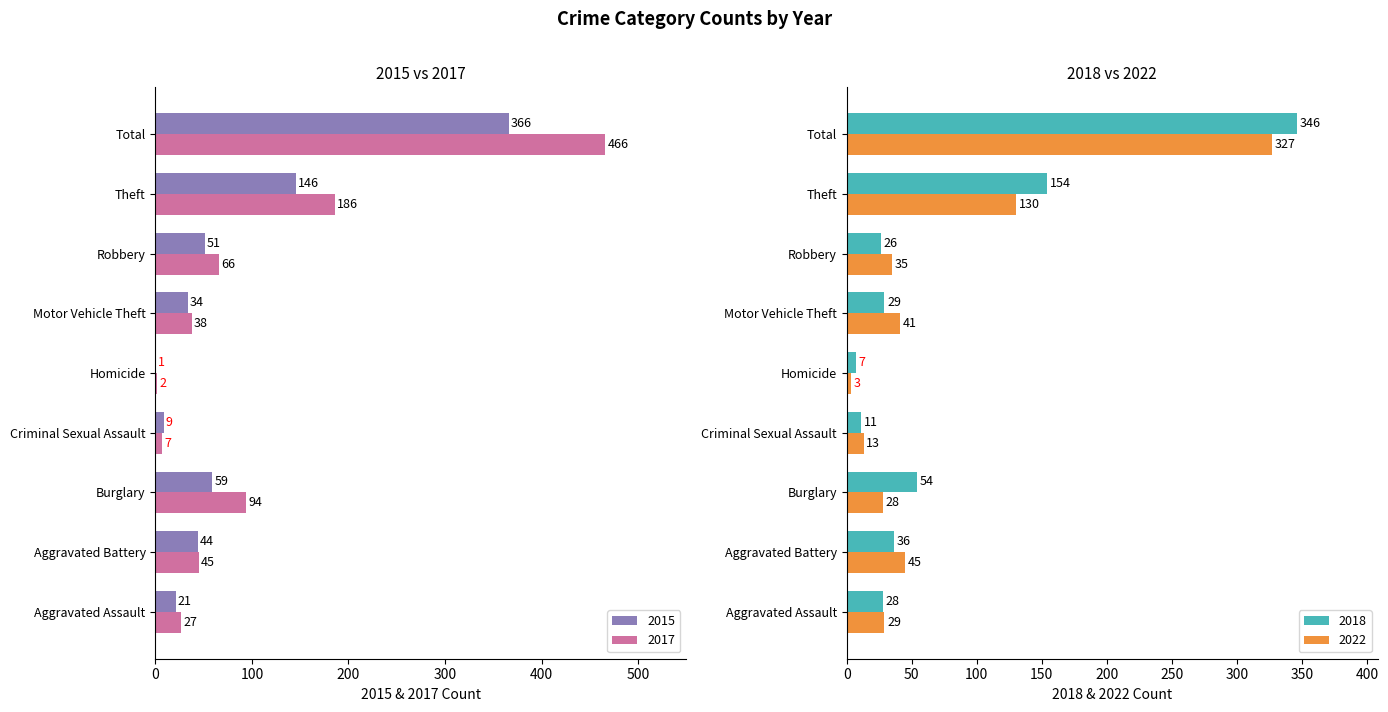

Is it true that 2018 equals 36 at Aggravated Battery?

True